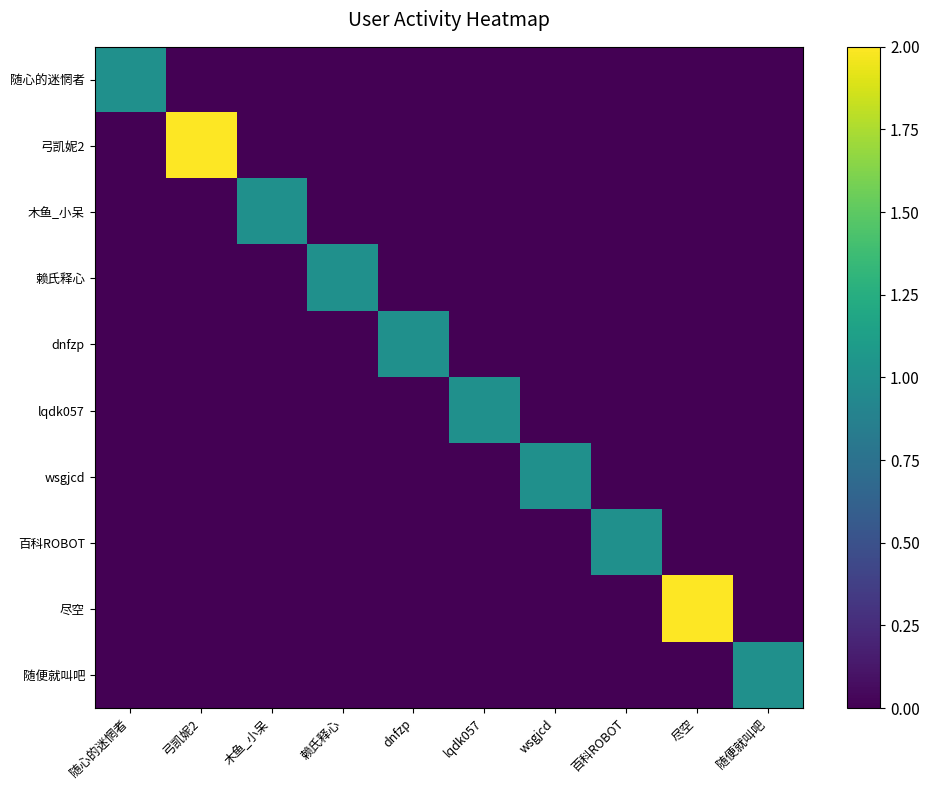

At how many categories does at least one series exceed 0?

10